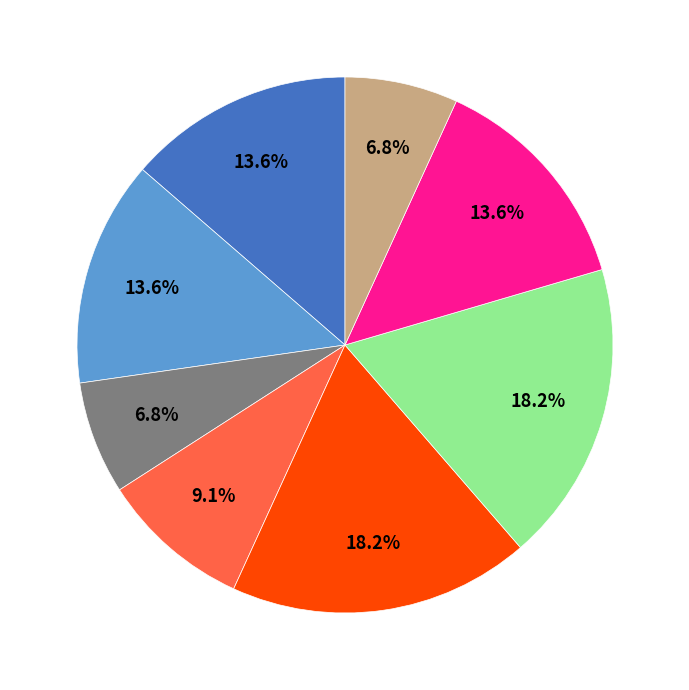

Does any single category account for the majority?

No